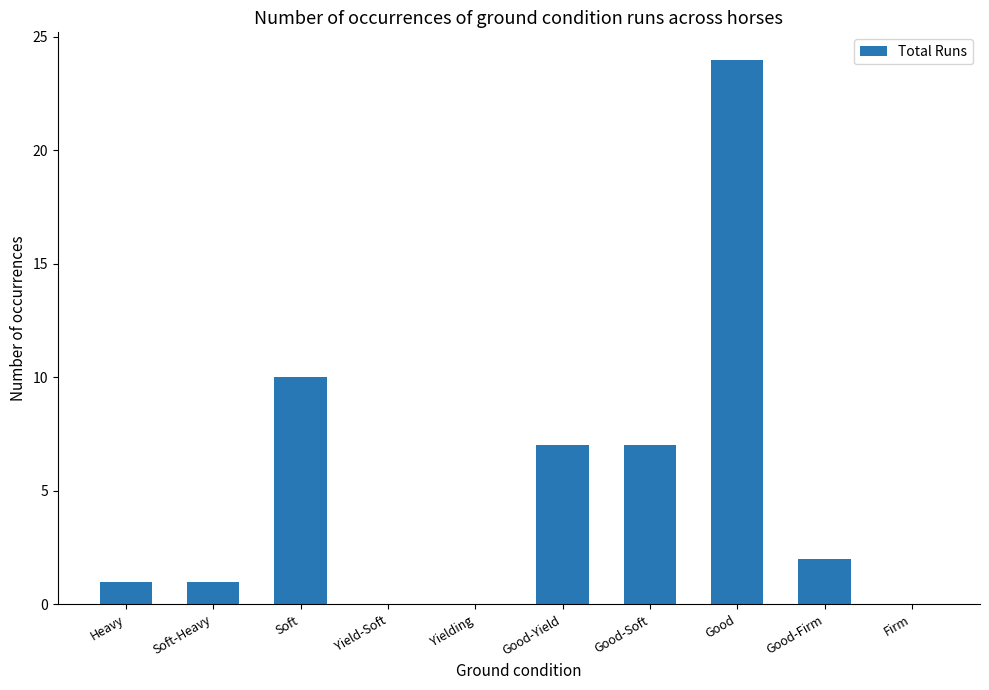

What is the maximum value shown in the chart?

24